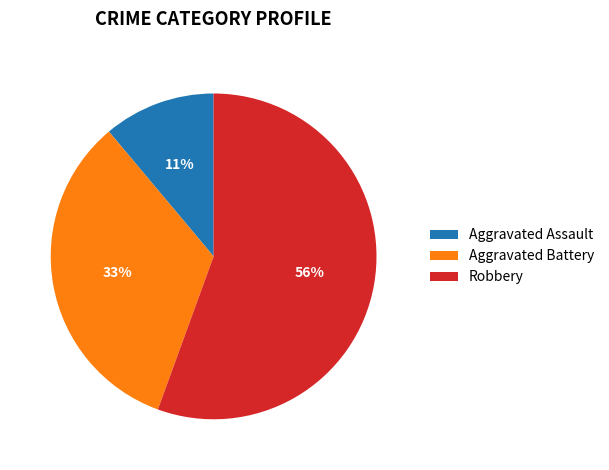

To the nearest percent, what is the average slice percentage?

33%